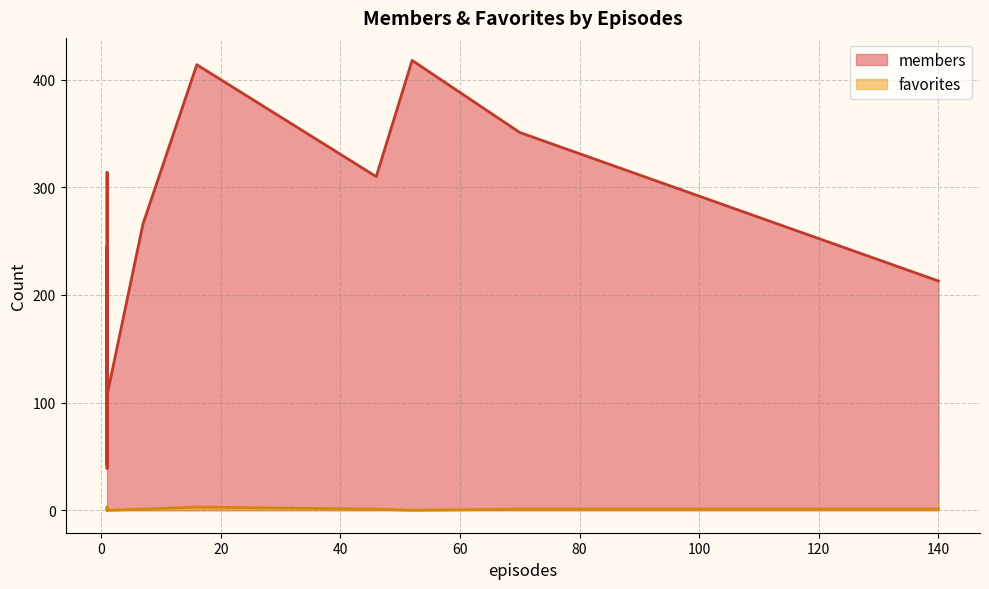

List the labels in order of favorites value, smallest first.

1, 52, 1, 1, 1, 1, 1, 1, 1, 1, 1, 1, 1, 7, 46, 140, 70, 16, 1